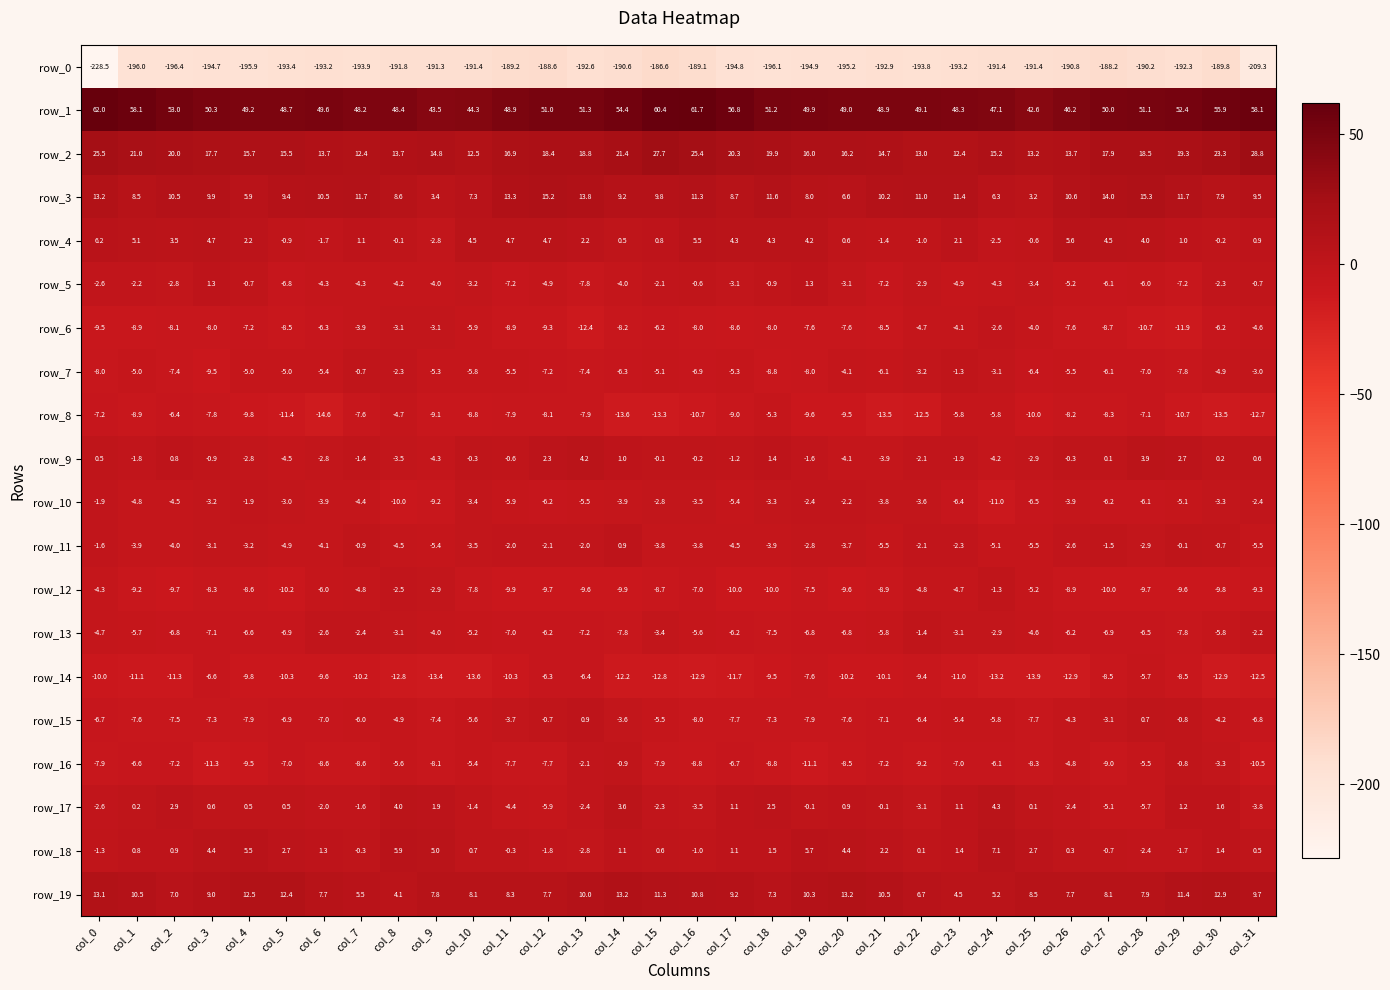

Which category has the lowest value in the row_18 series?

col_13